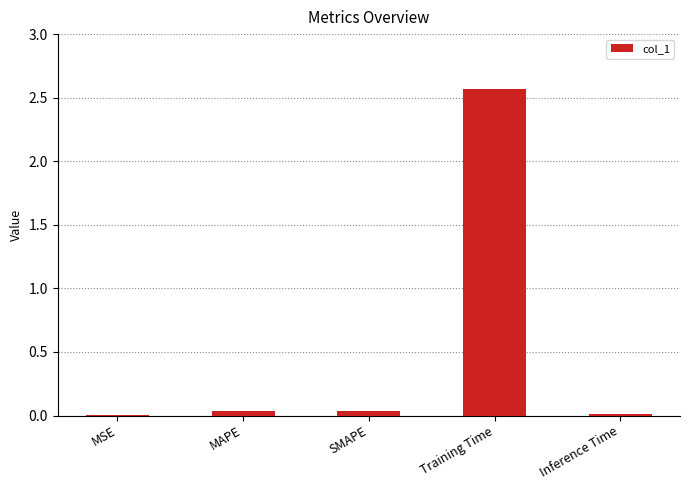

The chart shows a value of 0.0 at Inference Time. True or false?

True